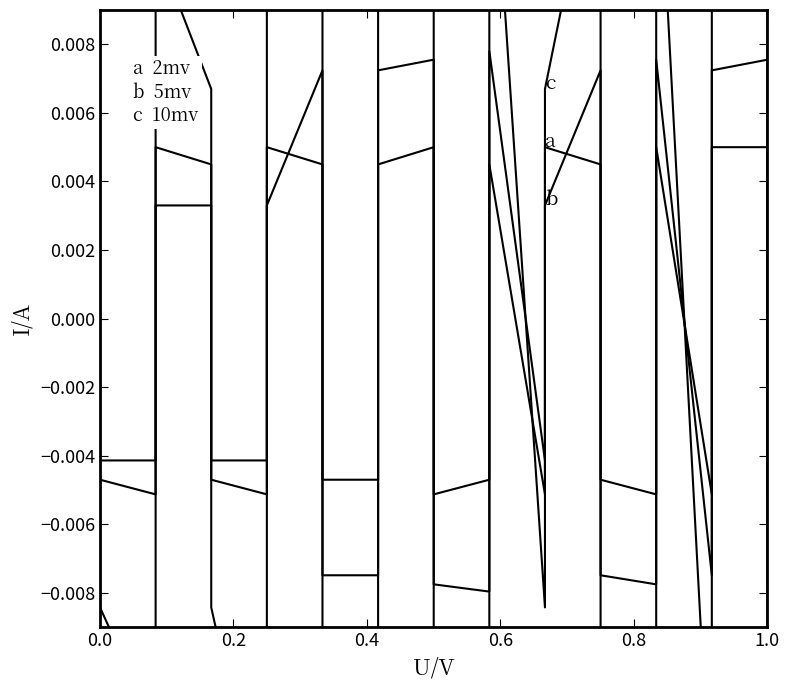

True or false: b 5mv has a value of 0.0 at 0.6.

False